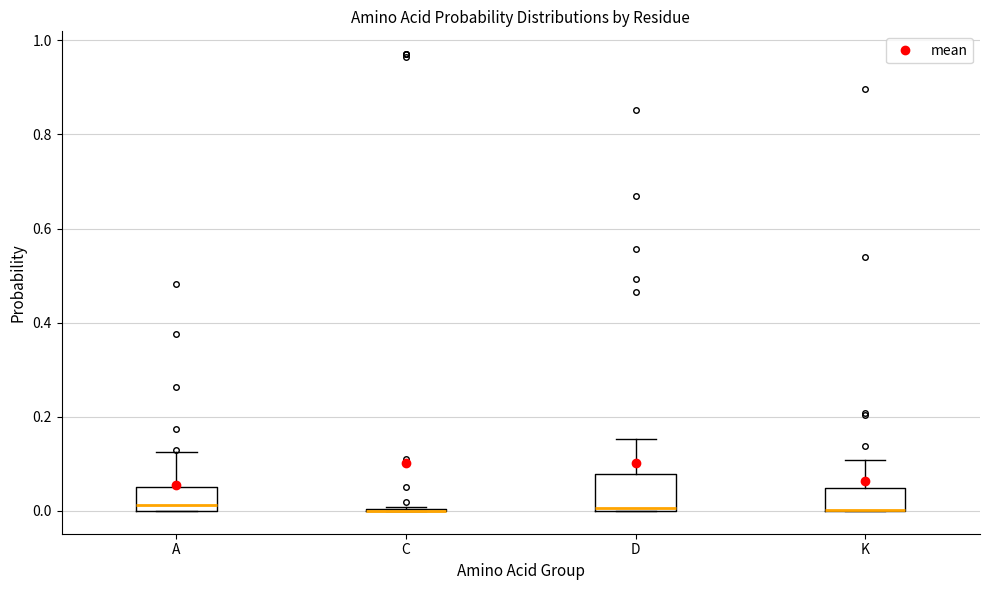

Reading left to right, read every box against the y-axis: the position of its median line, the range the box covers, and the ends of its whiskers. The values are not printed on the chart, so give them approximately, as read against the axis.

A: median 0.02, box 0.00 to 0.06, whiskers 0.00 to 0.12
C: box collapsed to a line at 0.00, whiskers 0.00 to 0.00
D: median 0.00, box 0.00 to 0.08, whiskers 0.00 to 0.16
K: median 0.00 (drawn on the box's lower edge), box 0.00 to 0.04, whiskers 0.00 to 0.10